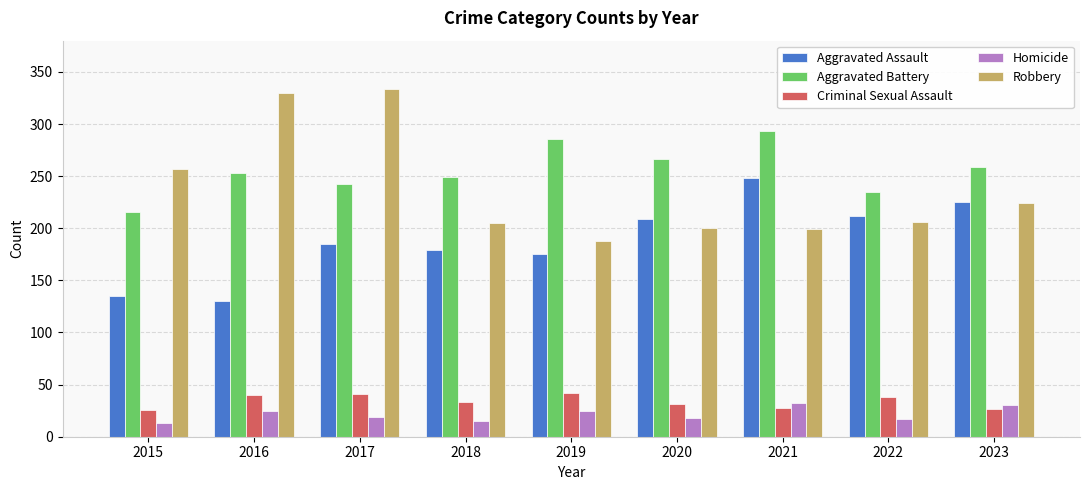

How many distinct data groups are displayed?

5